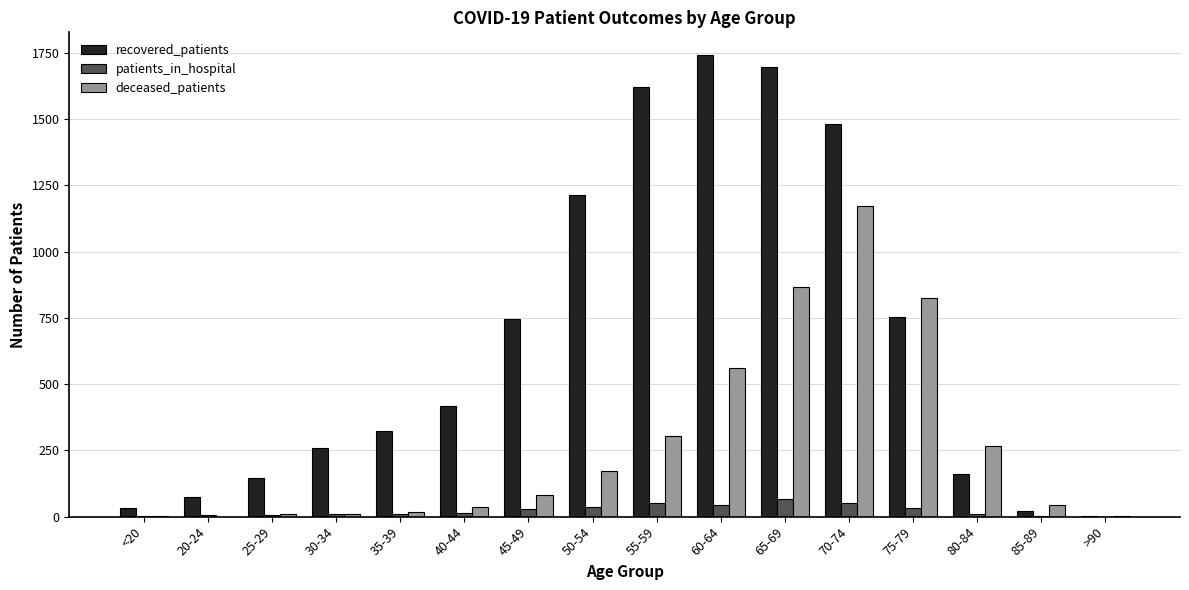

How many series are shown in this chart?

3